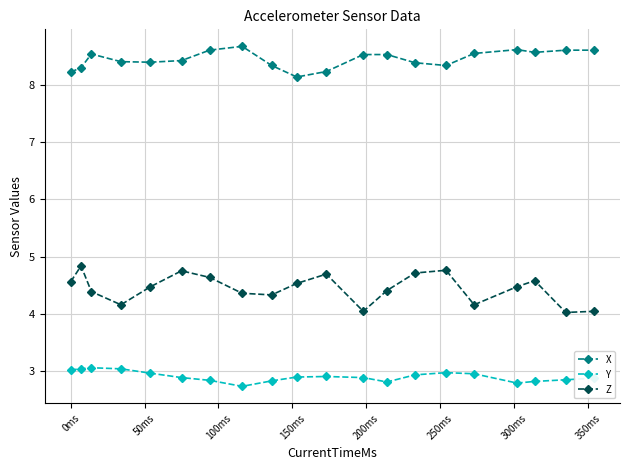

What is the value of the Y point at the 10th from the left?

2.9